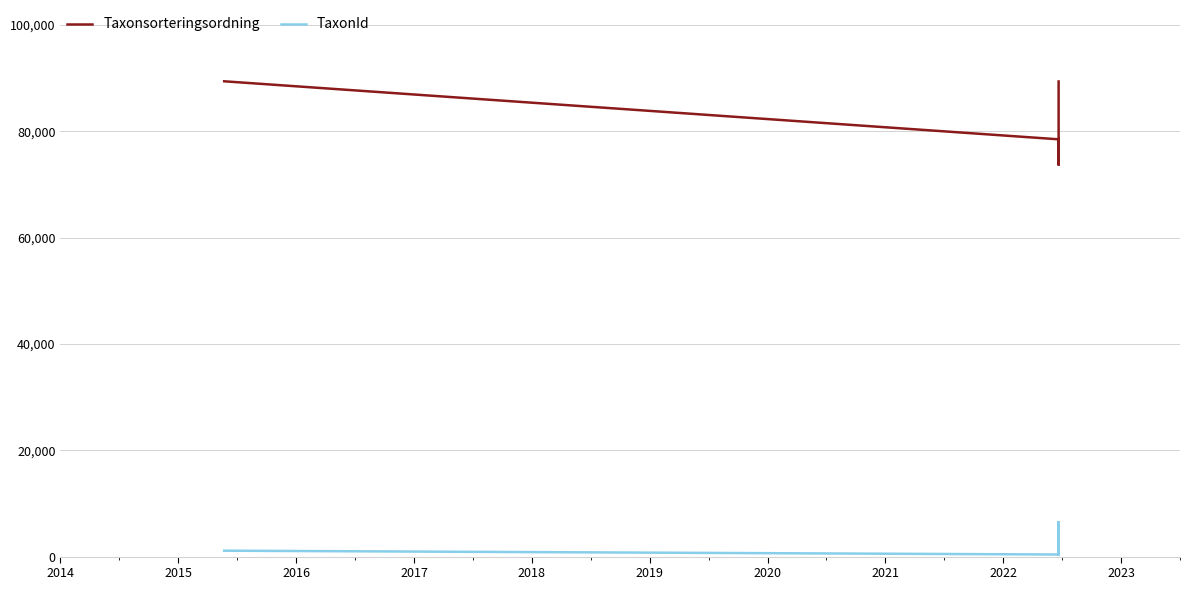

What is the highest value of the TaxonId series?

6458